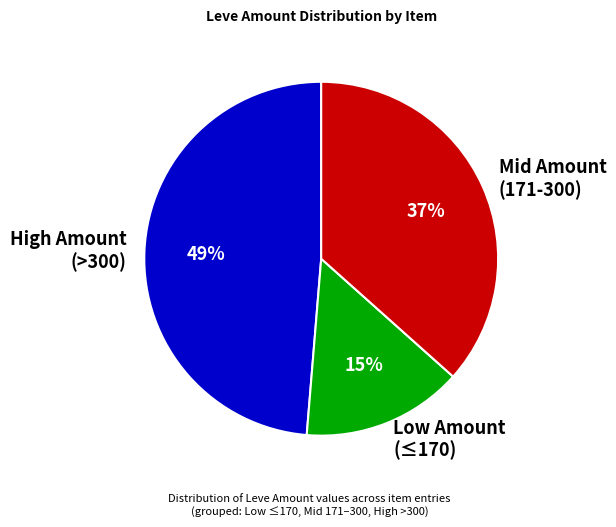

Combined, do High Amount (>300) and Mid Amount (171-300) account for over 50%?

Yes